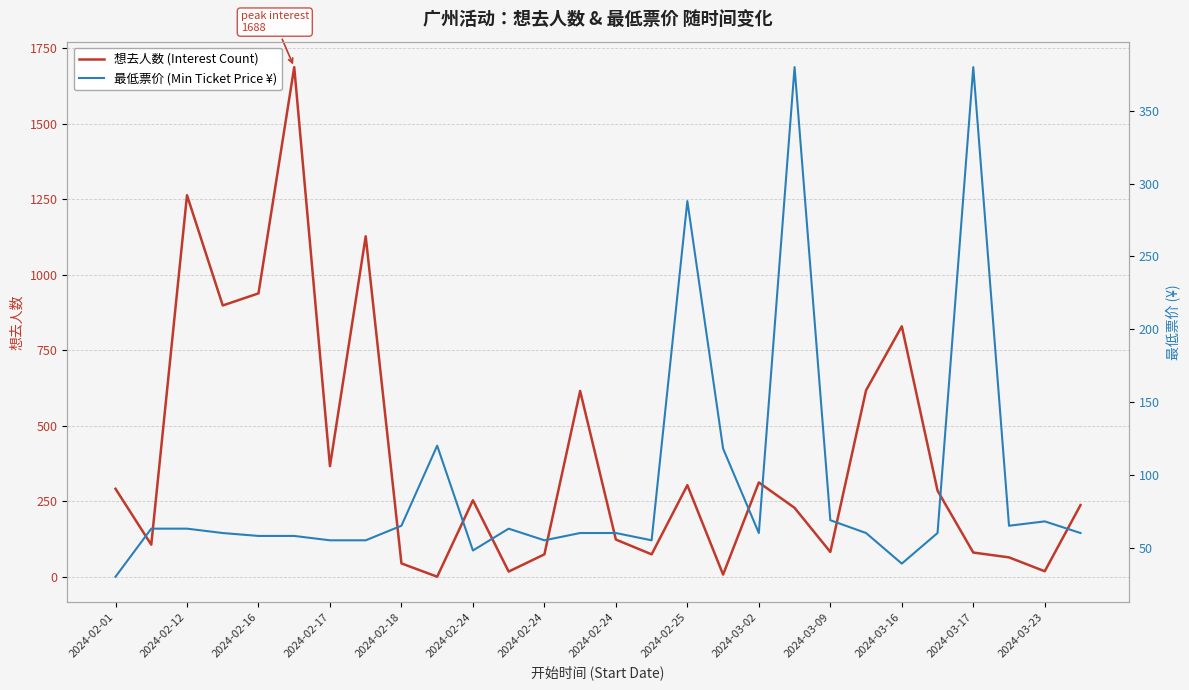

Which has a higher value, 2024-03-09 or 2024-02-24?

2024-02-24